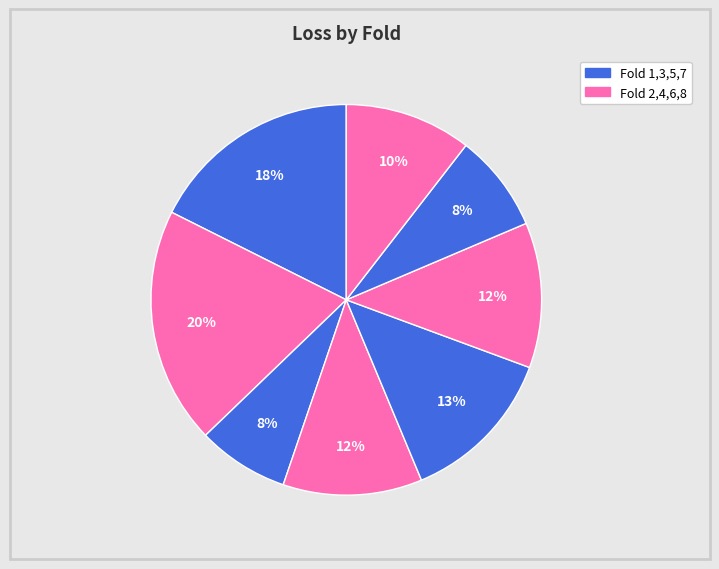

How many slices are in this pie chart?

8